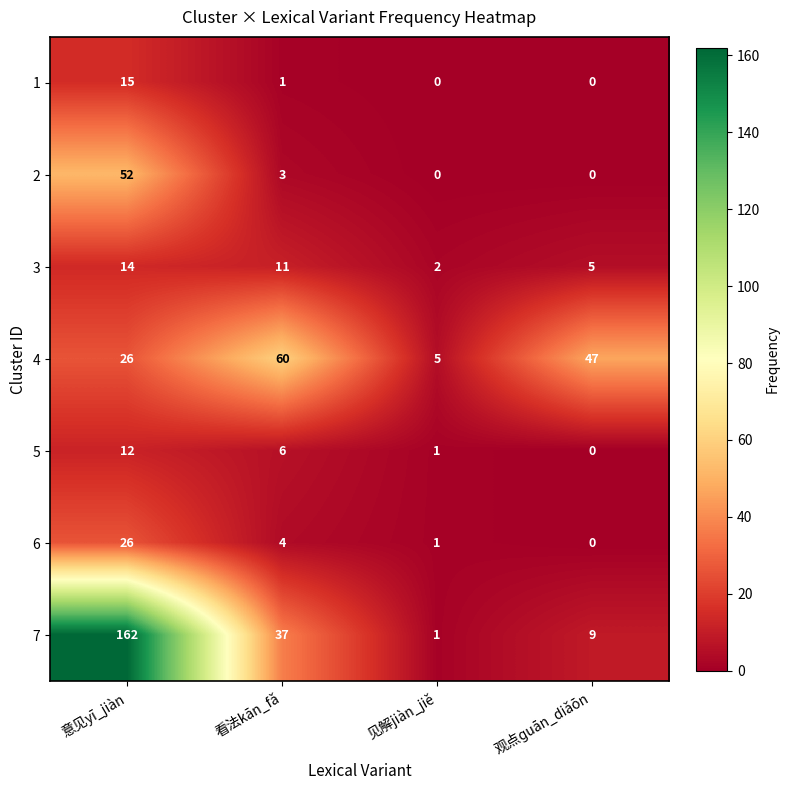

Reading left to right, what are all the values shown in this chart?

1: 意见yī_jiàn=15	看法kān_fǎ=1	见解jiàn_jiě=0	观点ɡuān_diǎōn=0
2: 意见yī_jiàn=52	看法kān_fǎ=3	见解jiàn_jiě=0	观点ɡuān_diǎōn=0
3: 意见yī_jiàn=14	看法kān_fǎ=11	见解jiàn_jiě=2	观点ɡuān_diǎōn=5
4: 意见yī_jiàn=26	看法kān_fǎ=60	见解jiàn_jiě=5	观点ɡuān_diǎōn=47
5: 意见yī_jiàn=12	看法kān_fǎ=6	见解jiàn_jiě=1	观点ɡuān_diǎōn=0
6: 意见yī_jiàn=26	看法kān_fǎ=4	见解jiàn_jiě=1	观点ɡuān_diǎōn=0
7: 意见yī_jiàn=162	看法kān_fǎ=37	见解jiàn_jiě=1	观点ɡuān_diǎōn=9